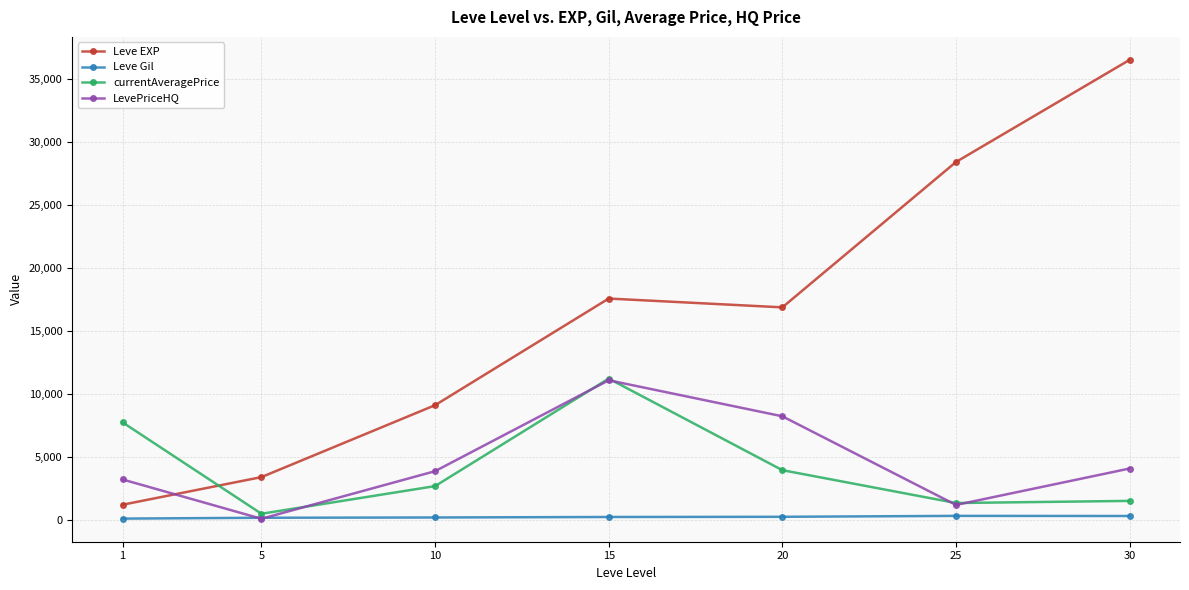

Which series ends up on top after the final intersection of Leve EXP and currentAveragePrice?

Leve EXP